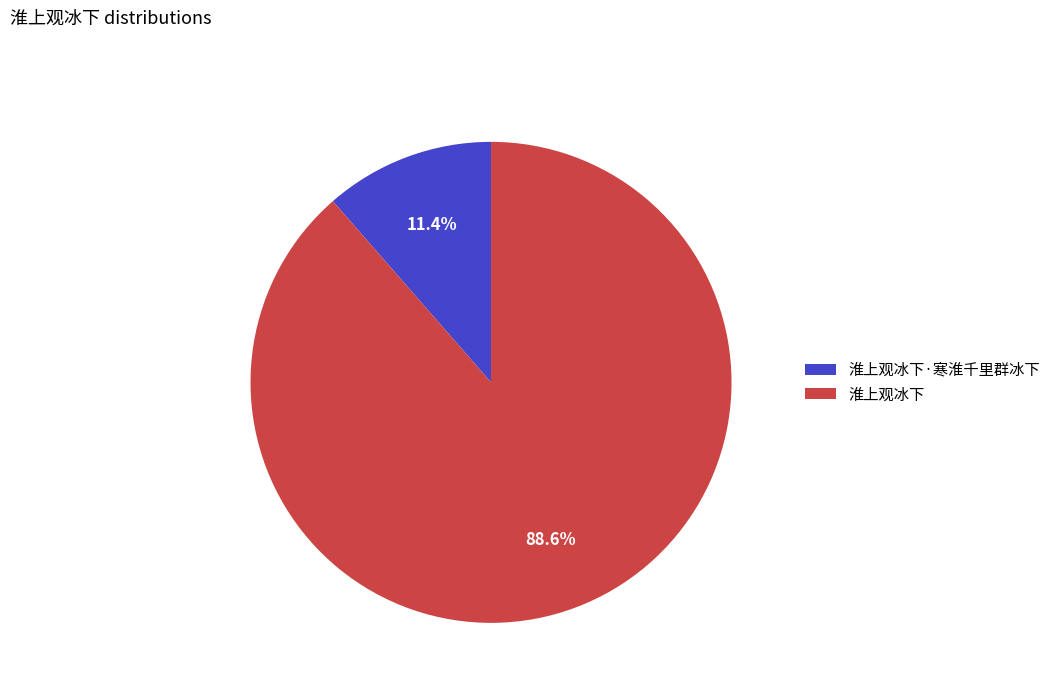

Combined, do 淮上观冰下 and 淮上观冰下·寒淮千里群冰下 account for over 50%?

Yes